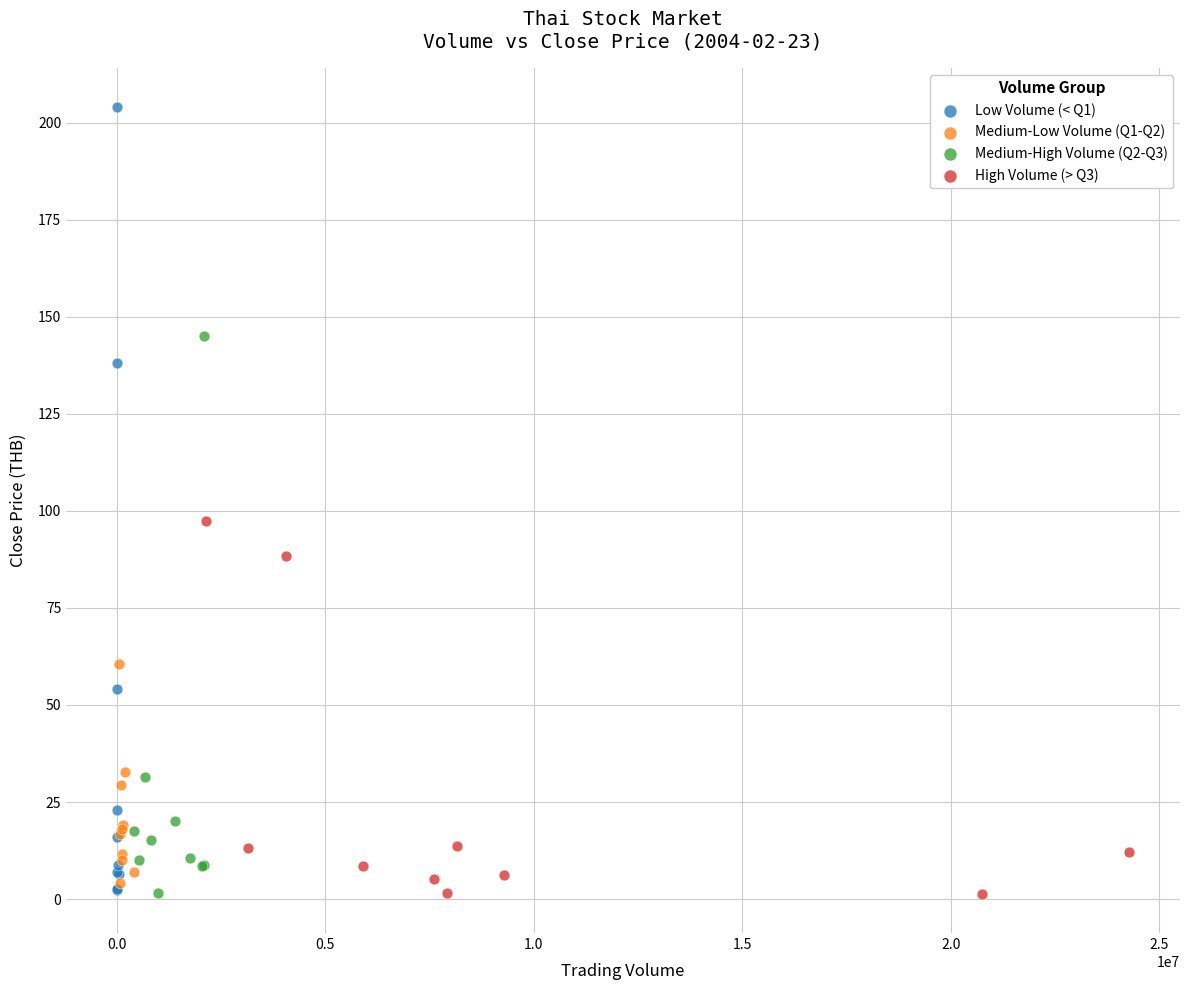

Which series contains the highest Y value?

Low Volume (< Q1)